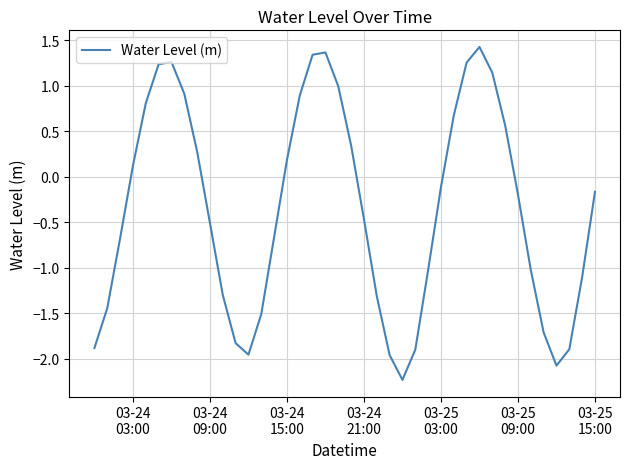

How many negative values are there?

23